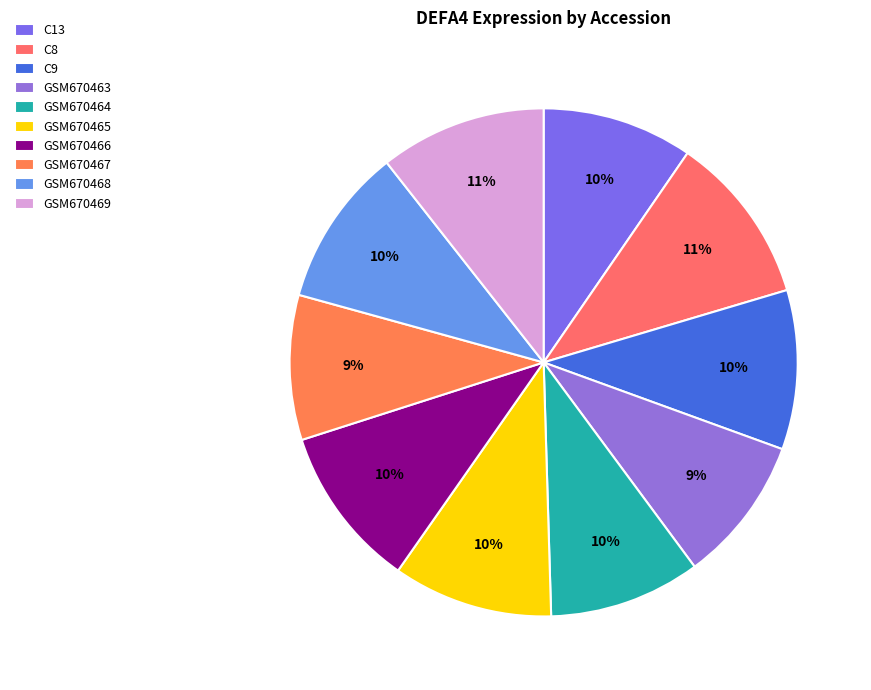

To the nearest percent, what is the combined percentage of GSM670464 and GSM670468?

20%